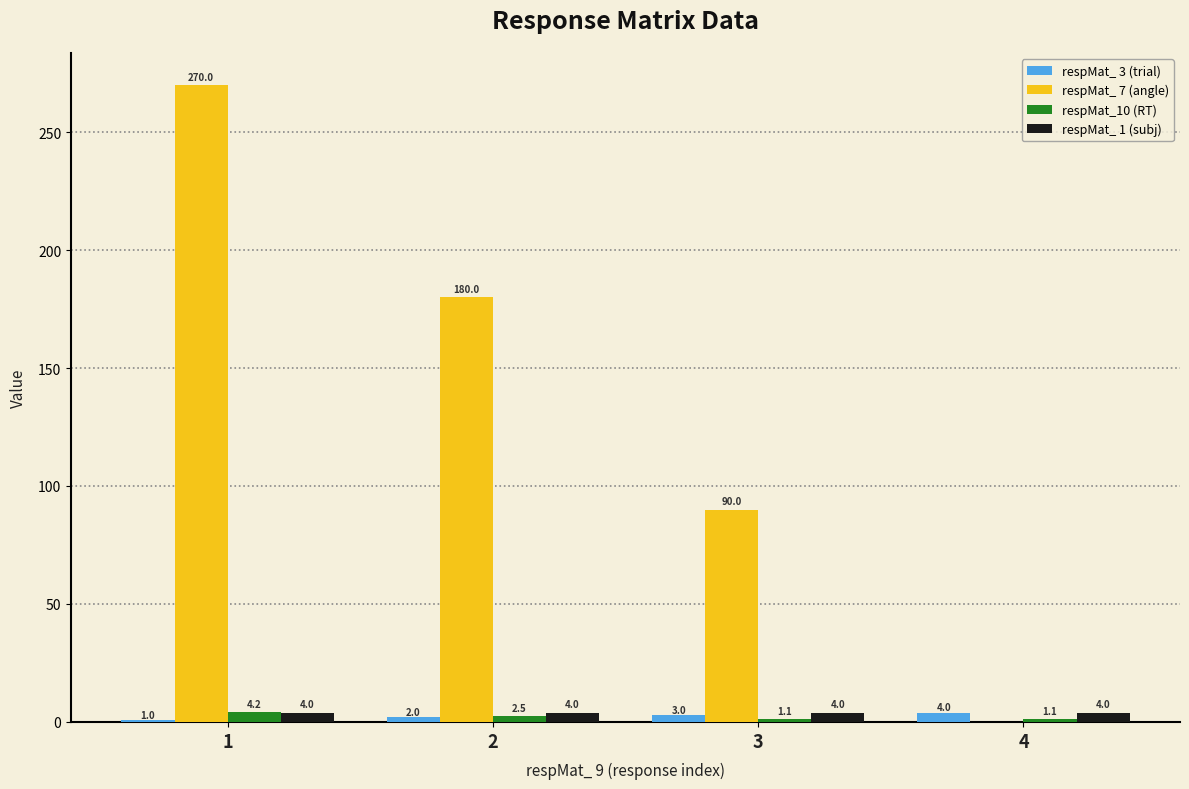

Between 3 and 4, which series saw the biggest shift?

respMat_ 7 (angle)